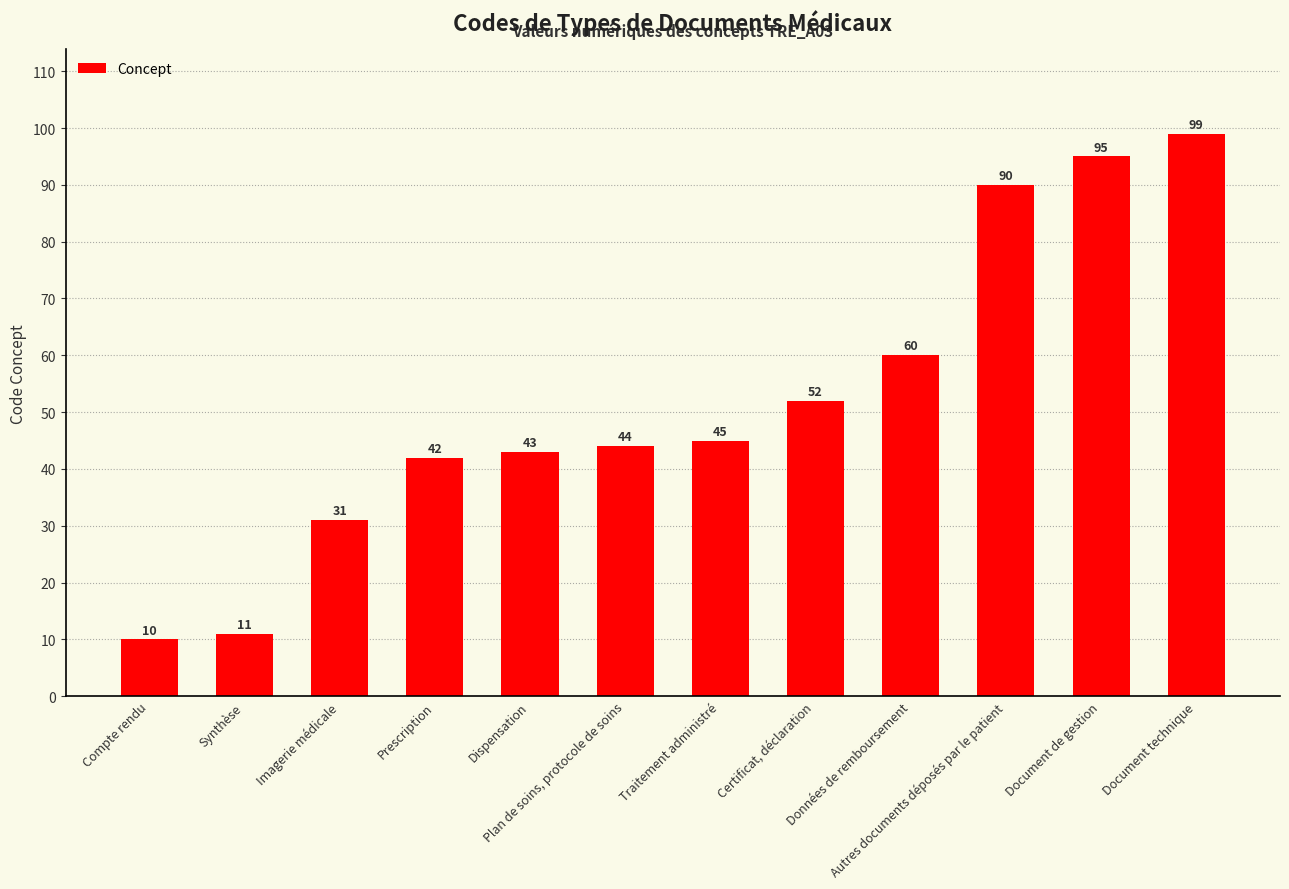

The chart shows a value of 96 at Données de remboursement. True or false?

False